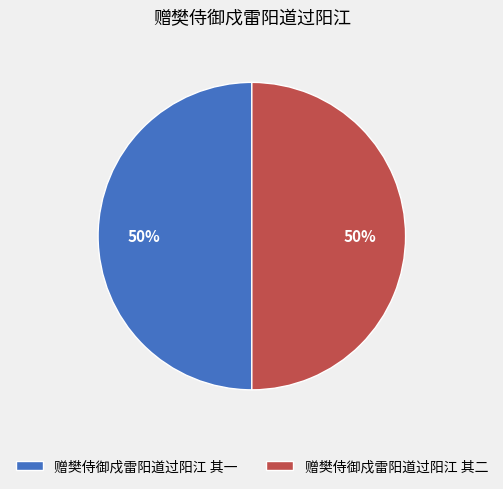

Is the sum of 赠樊侍御戍雷阳道过阳江 其二 and 赠樊侍御戍雷阳道过阳江 其一 greater than half?

Yes